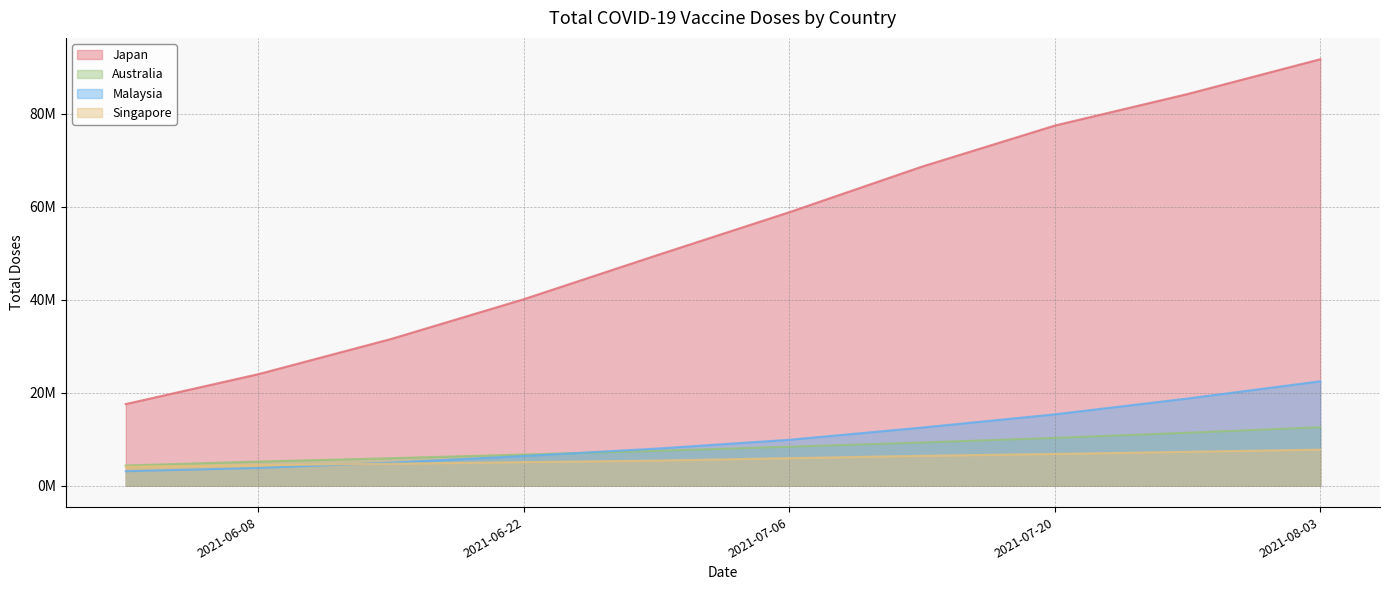

True or false: Australia has more than 1 interior local peaks.

False